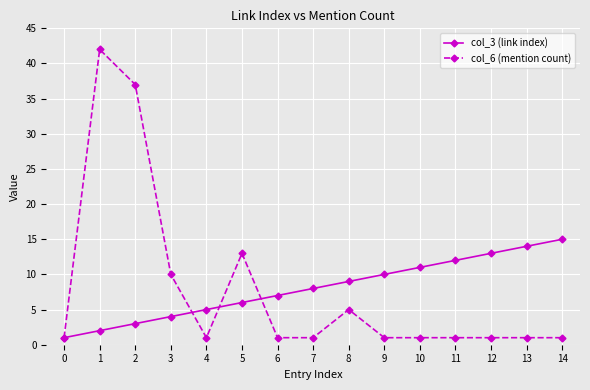

Rank the series by their maximum value, from highest to lowest.

col_6 (mention count), col_3 (link index)